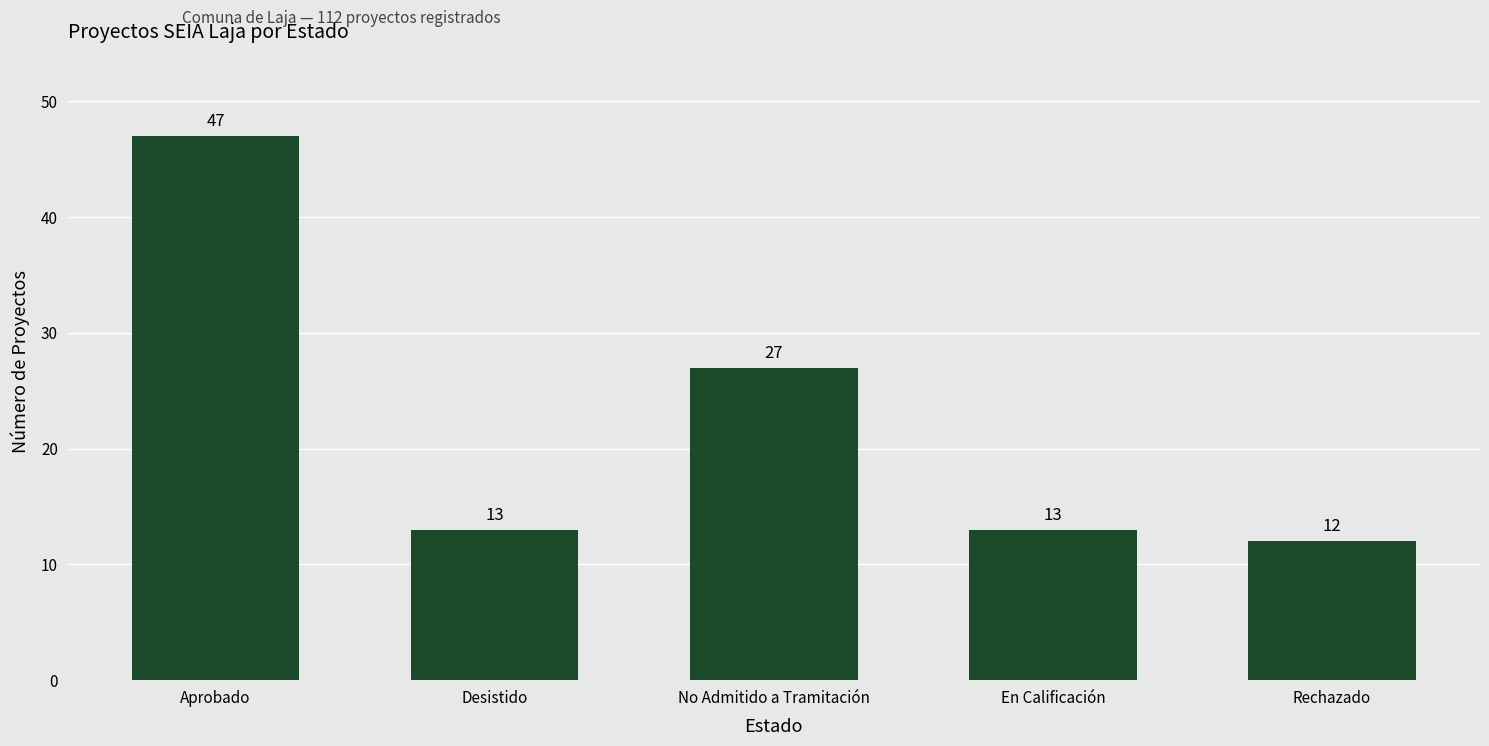

Approximately how many times larger is the value at En Calificación compared to No Admitido a Tramitación?

0.5